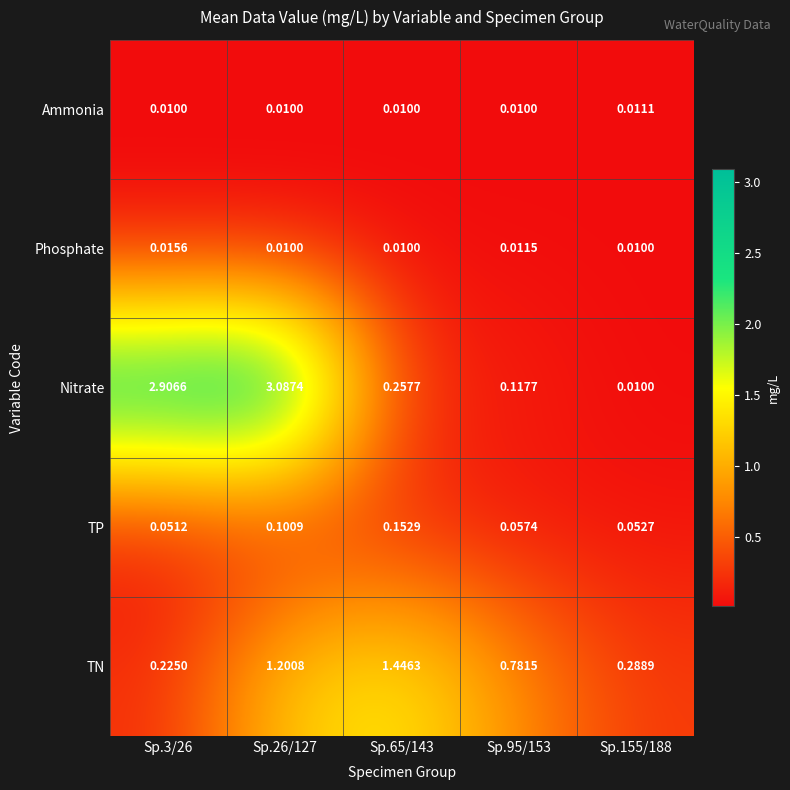

Rank the series at Sp.3/26 from highest to lowest value.

Nitrate, TN, TP, Phosphate, Ammonia